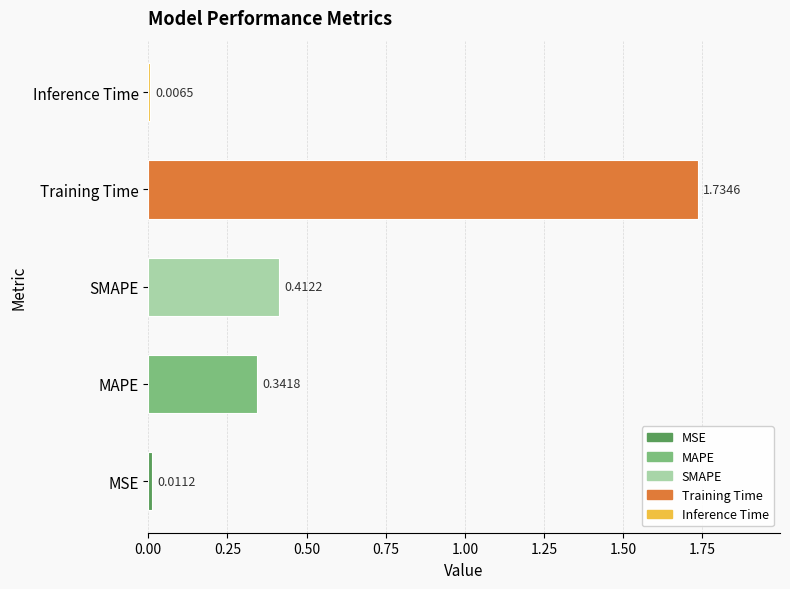

Where is the data nearest to the value 0?

Inference Time